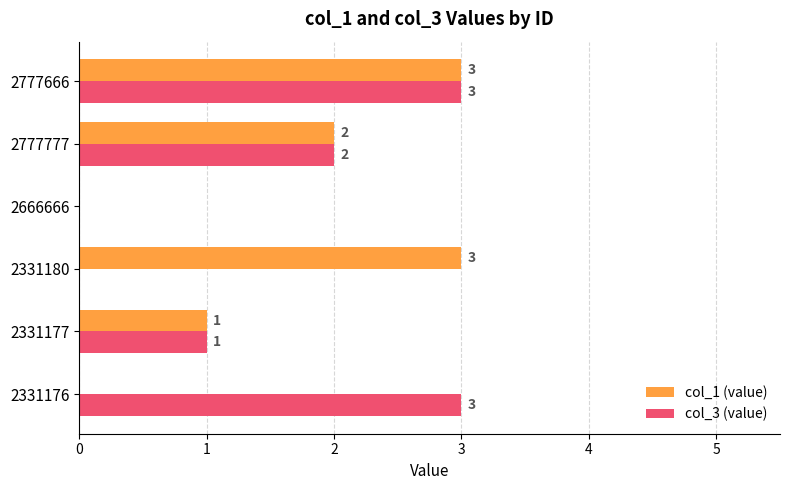

Is the value of col_3 (value) at 2331177 greater than the value of col_1 (value) at 2331176?

Yes